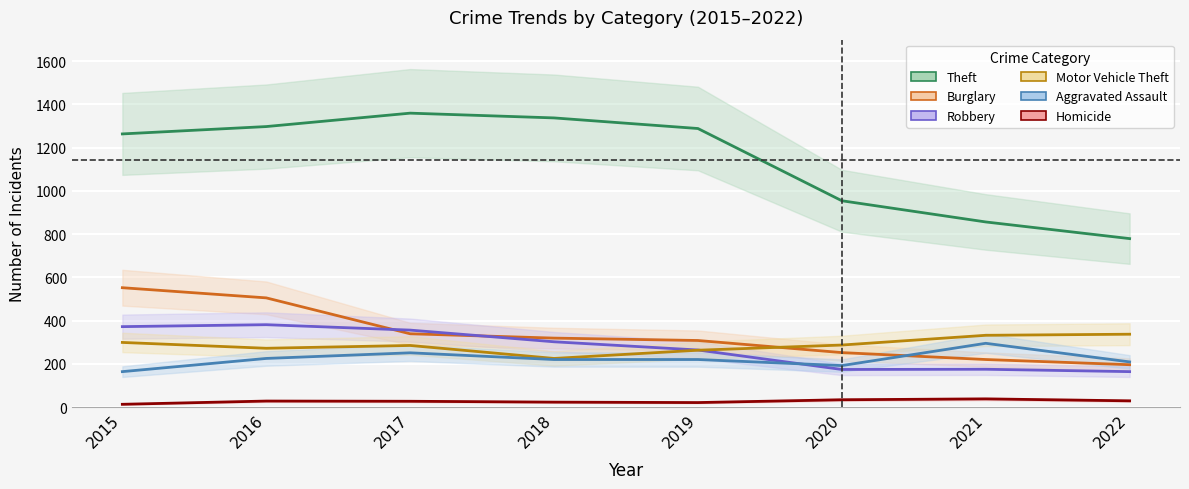

Which label corresponds to the largest value in the chart?

2017